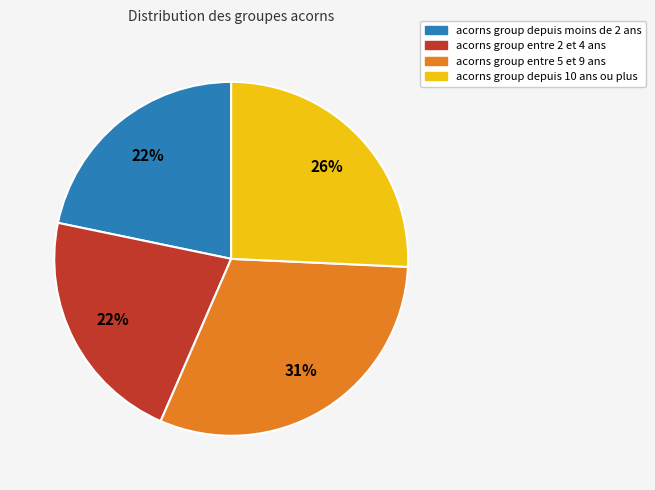

To the nearest percent, what is the difference between the largest and smallest slice percentages?

9%